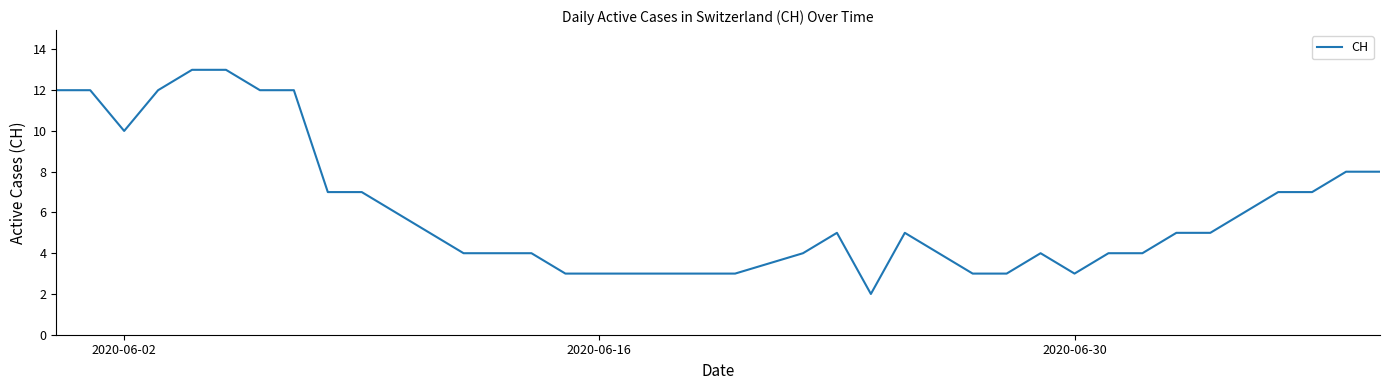

What is the difference between the maximum and minimum values?

11